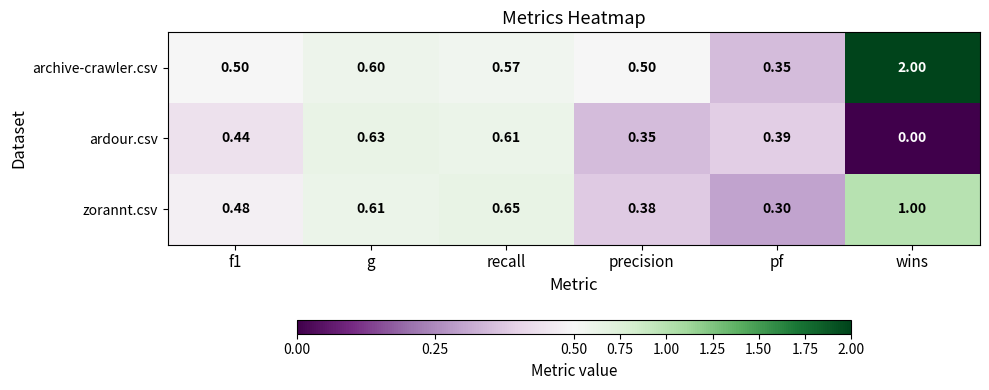

Which category has the lowest value in the archive-crawler.csv series?

pf